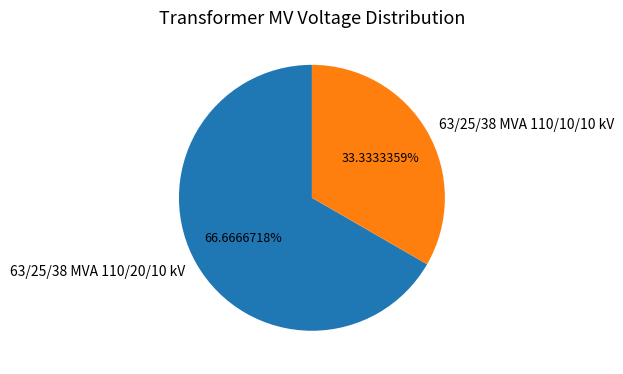

How many slices are in this pie chart?

2